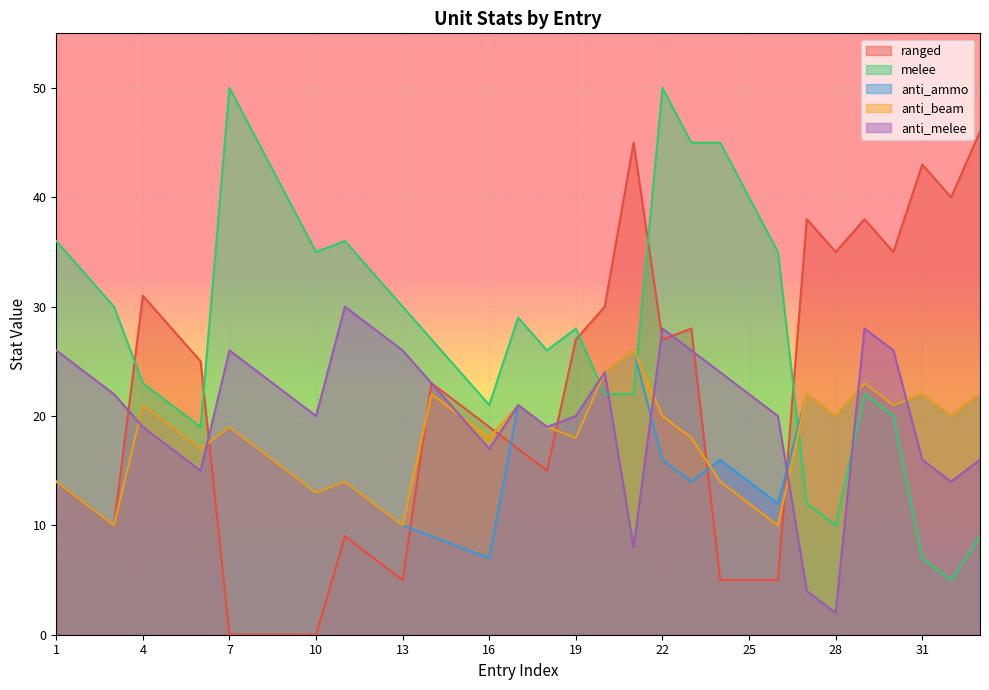

Which series ends up on top after the final intersection of anti_melee and ranged?

ranged